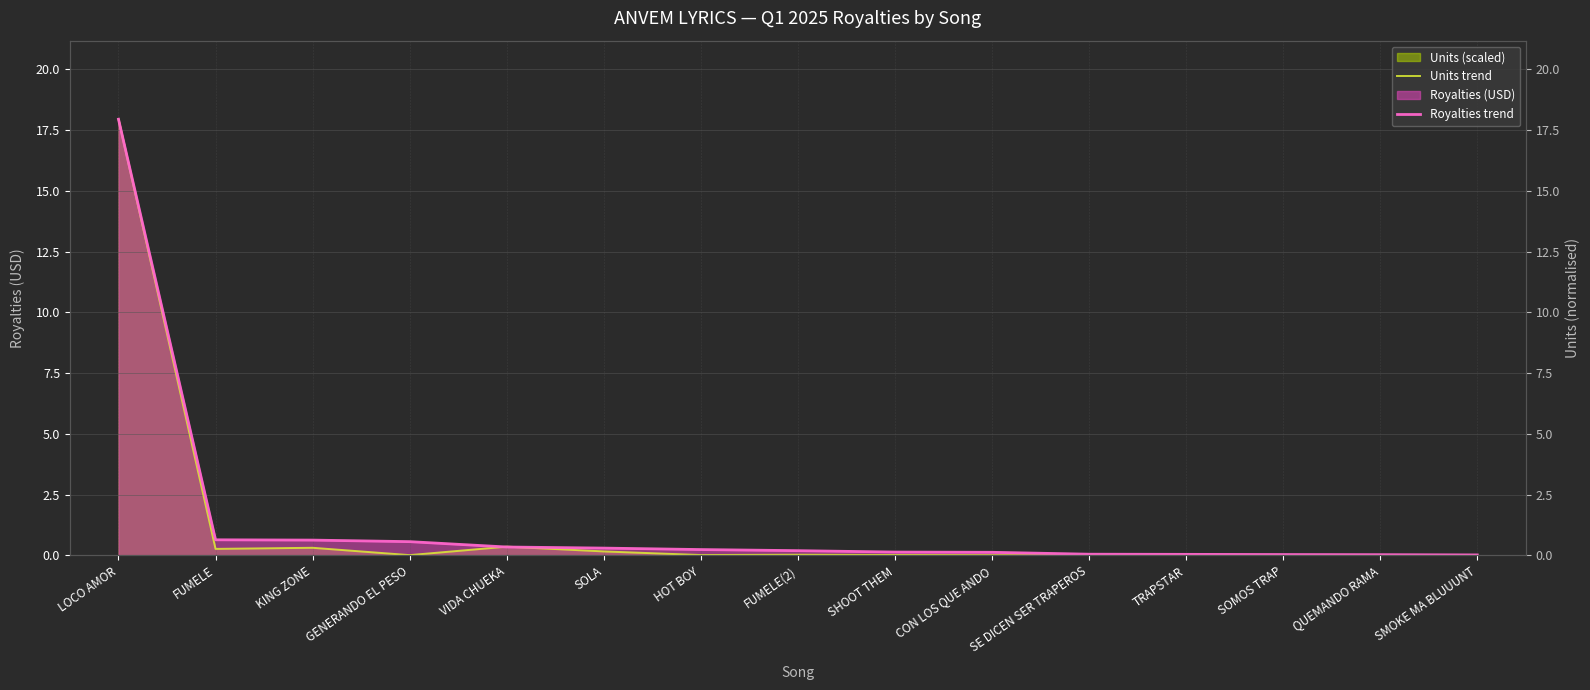

Between which two adjacent categories do Units trend and Royalties trend first intersect?

GENERANDO EL PESO and VIDA CHUEKA